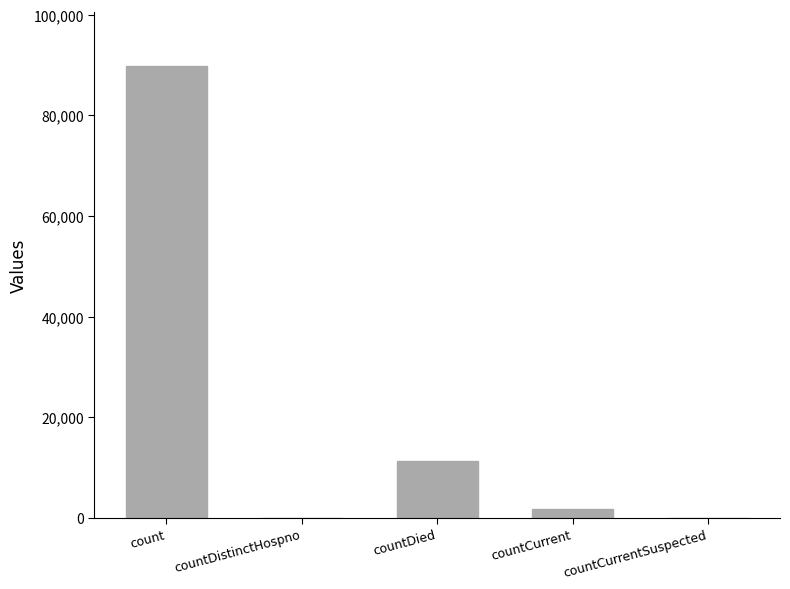

Which has a higher value, count or countCurrentSuspected?

count